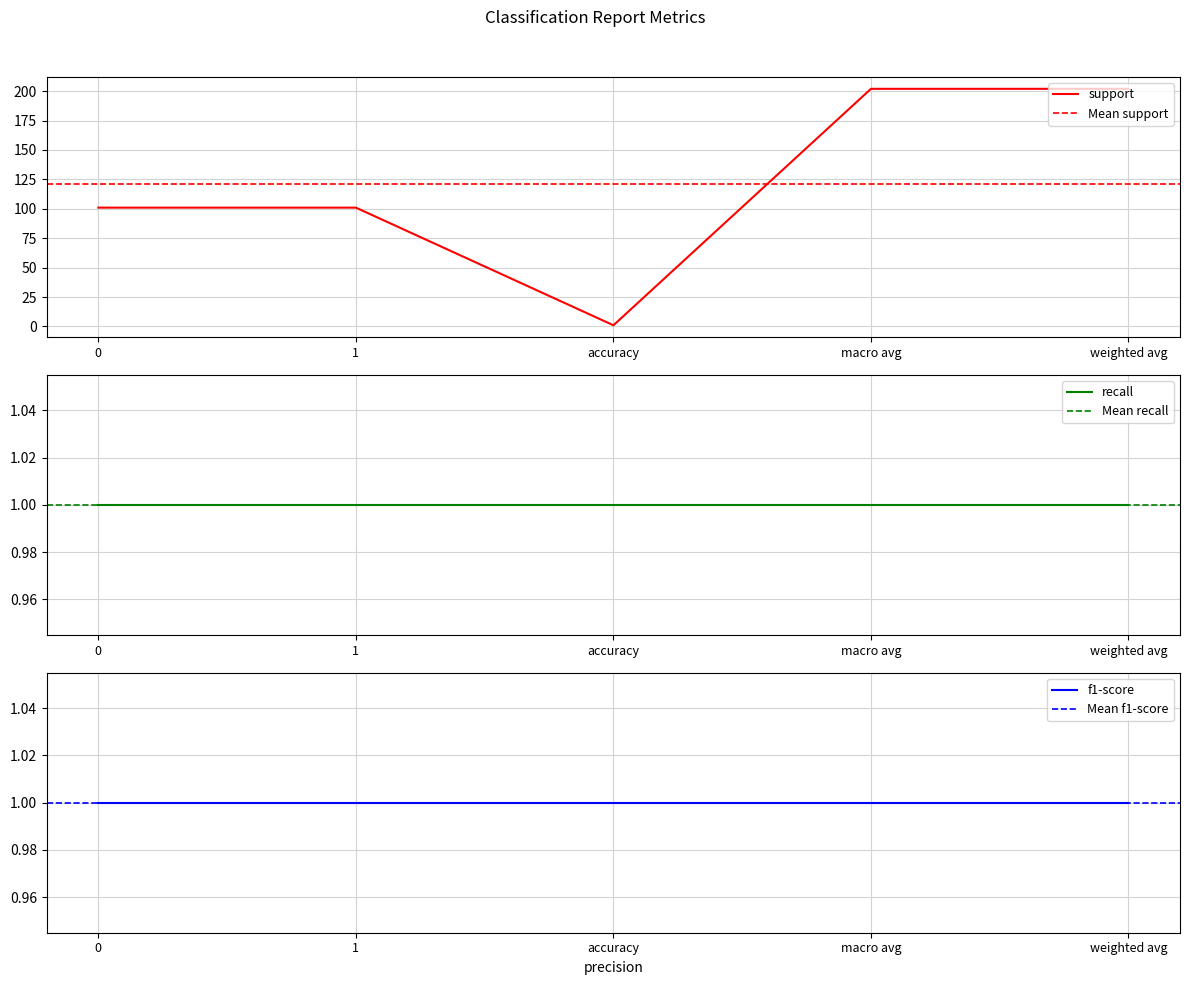

What value does the recall series have at weighted avg?

1